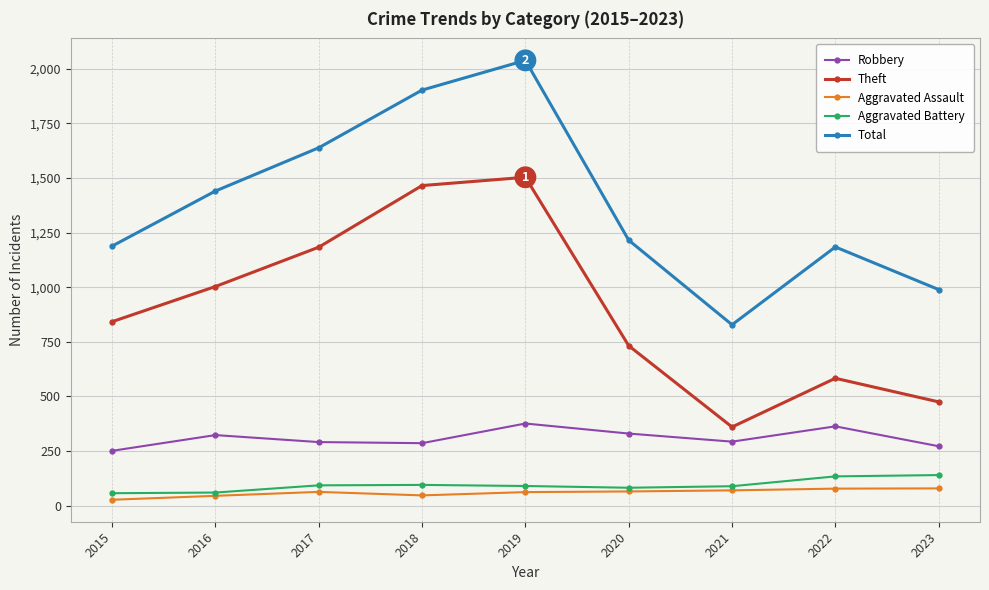

Which series has the largest range (max minus min)?

Total